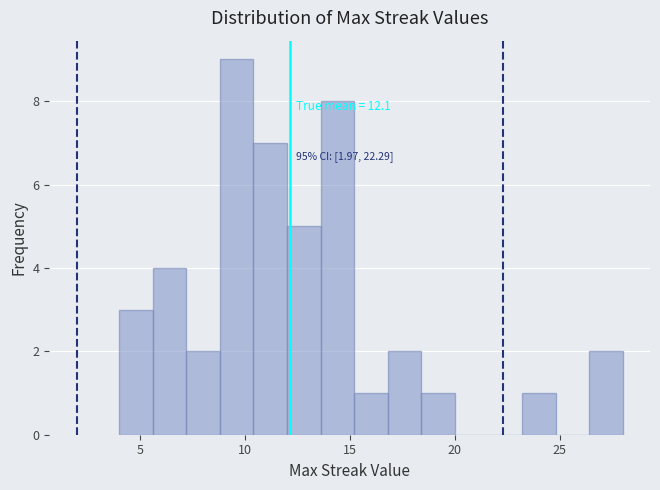

Read against the x-axis, roughly where is the centre of the tallest bar?

9.5